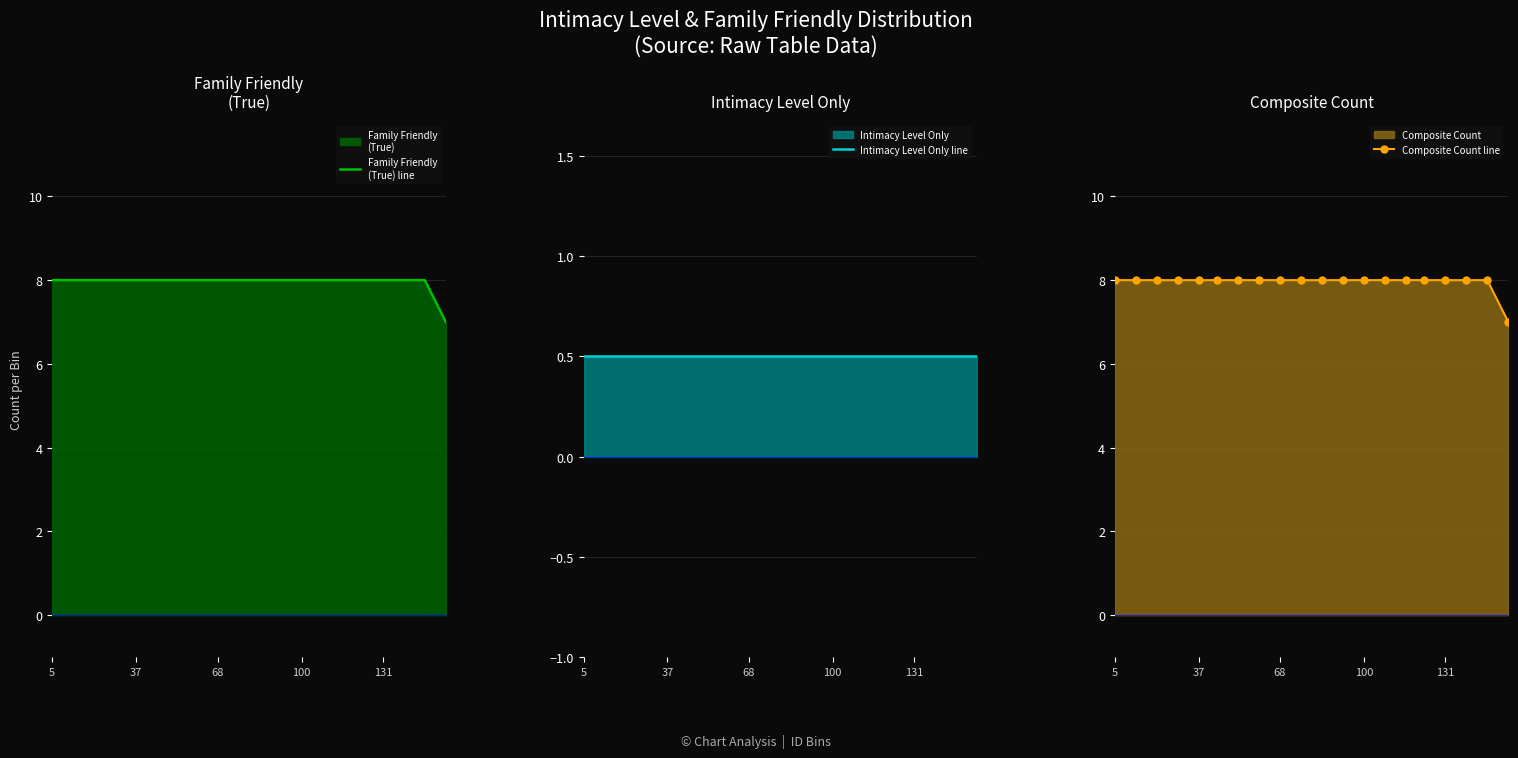

Reading right to left, what are all the values shown in this chart?

Family Friendly
(True) line: 19=7.0	18=8.0	17=8.0	16=8.0	15=8.0	14=8.0	13=8.0	12=8.0	11=8.0	10=8.0	9=8.0	8=8.0	7=8.0	6=8.0	5=8.0	131=8.0	100=8.0	68=8.0	37=8.0	5=8.0
Intimacy Level Only line: 19=0.5	18=0.5	17=0.5	16=0.5	15=0.5	14=0.5	13=0.5	12=0.5	11=0.5	10=0.5	9=0.5	8=0.5	7=0.5	6=0.5	5=0.5	131=0.5	100=0.5	68=0.5	37=0.5	5=0.5
Composite Count line: 19=7.0	18=8.0	17=8.0	16=8.0	15=8.0	14=8.0	13=8.0	12=8.0	11=8.0	10=8.0	9=8.0	8=8.0	7=8.0	6=8.0	5=8.0	131=8.0	100=8.0	68=8.0	37=8.0	5=8.0